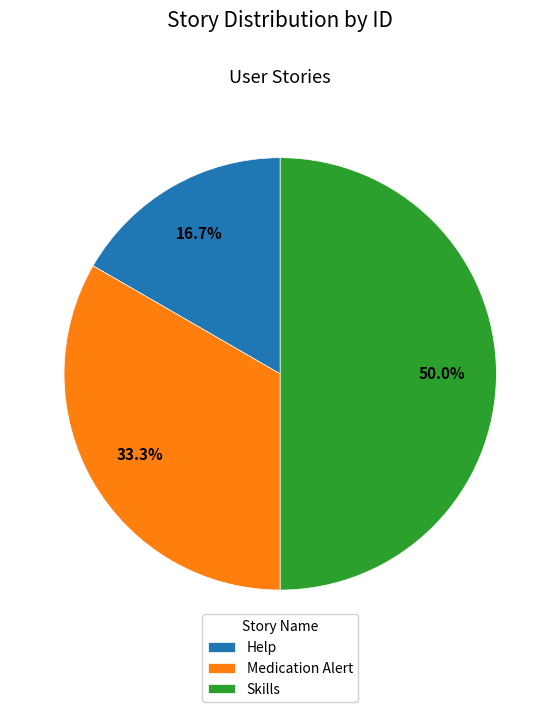

Which slice is the smallest?

Help